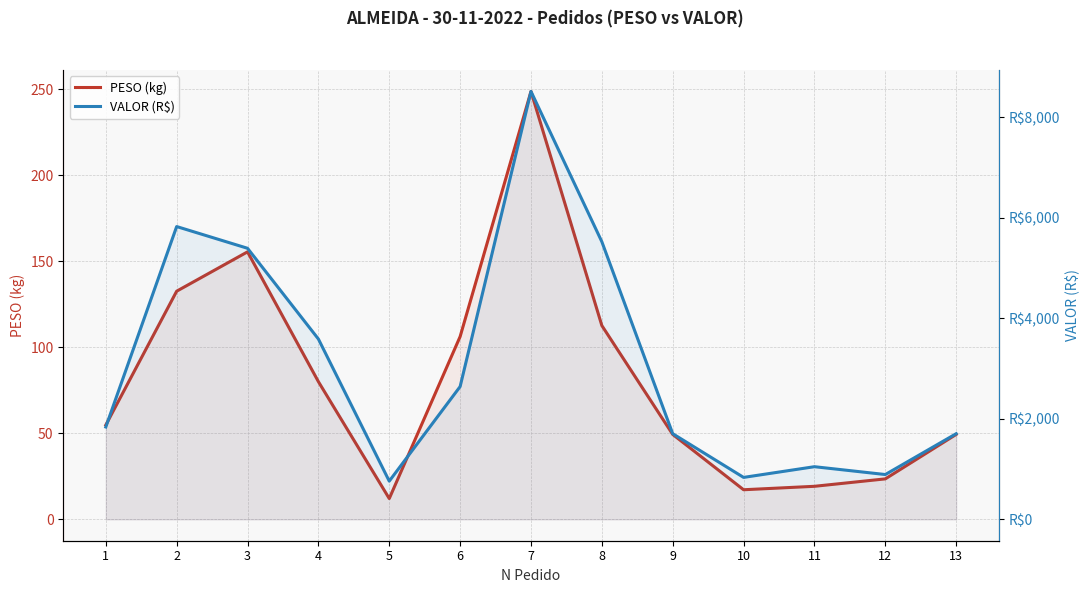

What is the maximum value shown in the chart?

8517.0